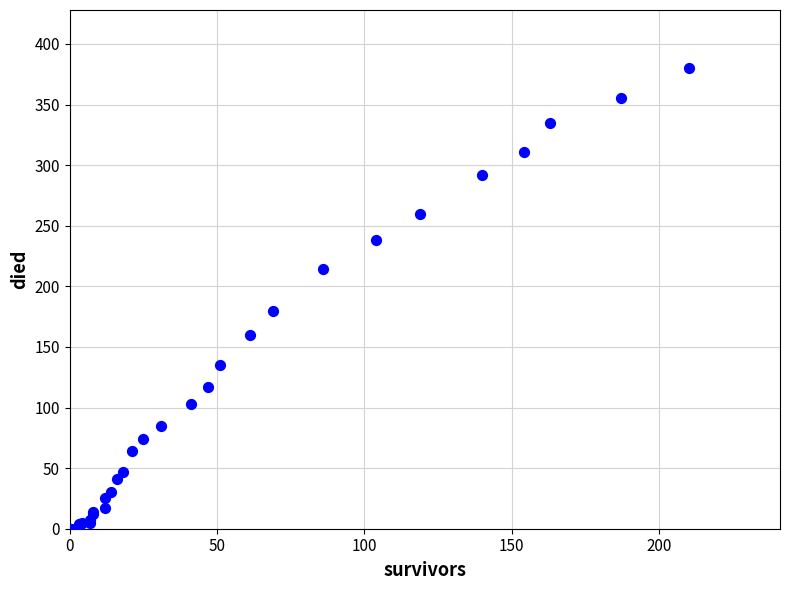

What Y value in the scatter plot is closest to 190?

180